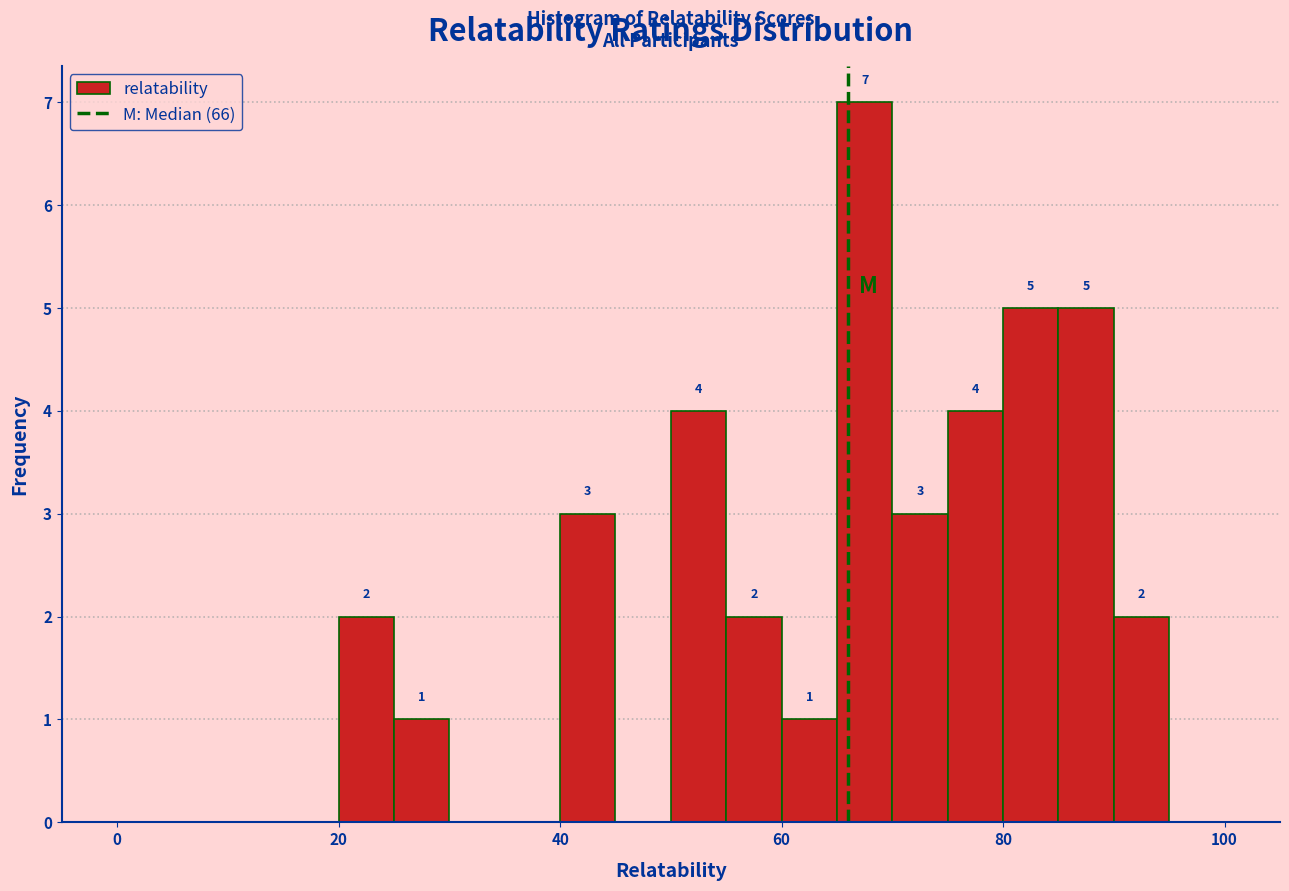

Read against the x-axis, roughly where is the centre of the tallest bar?

68